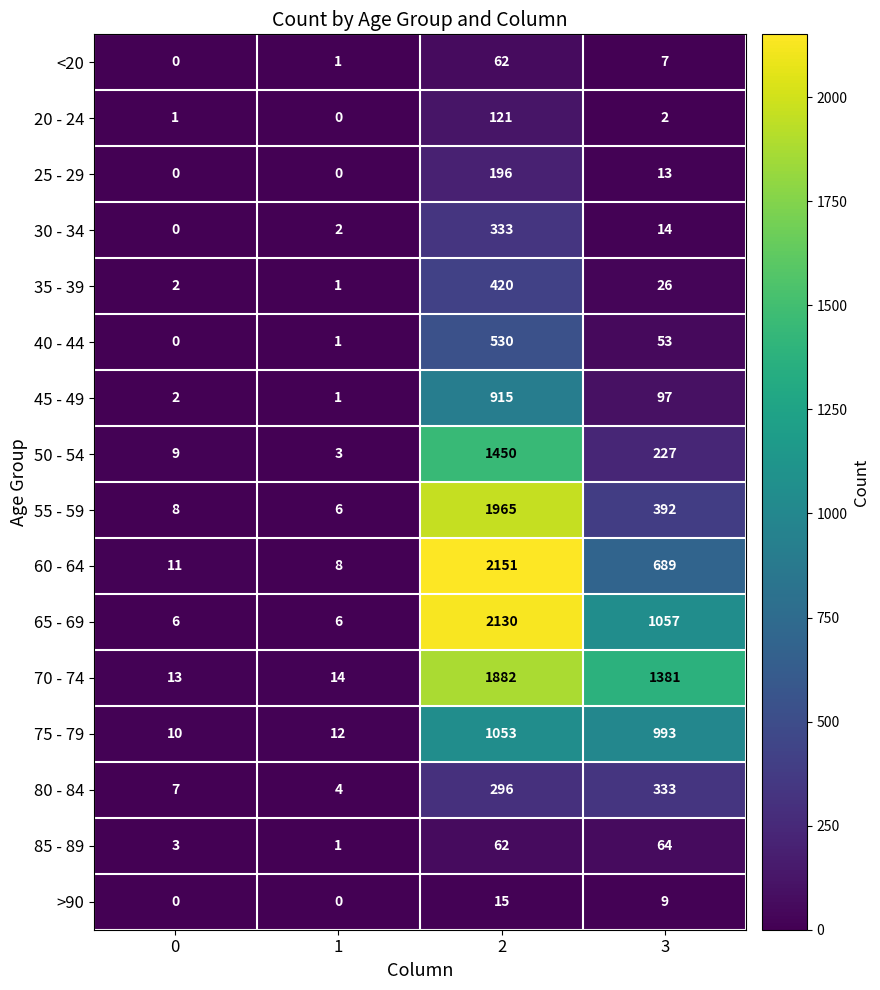

Which series changed the most between 2 and 3?

55 - 59